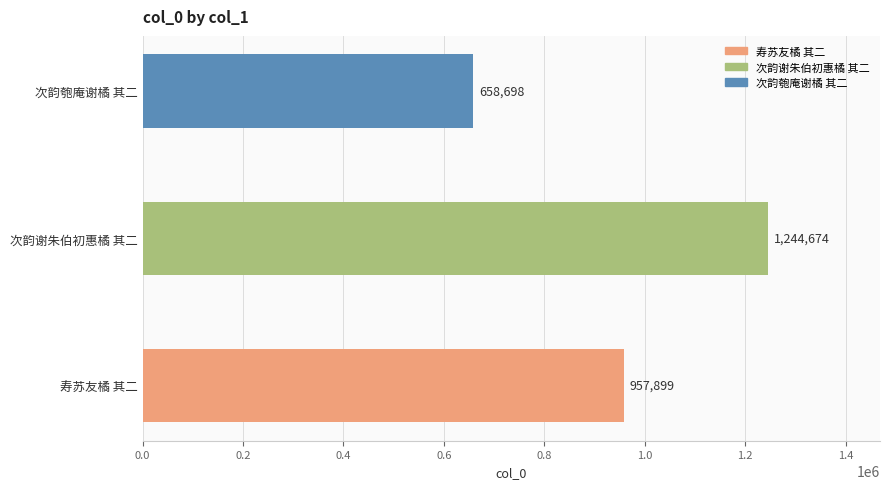

How many bars are there in total?

3